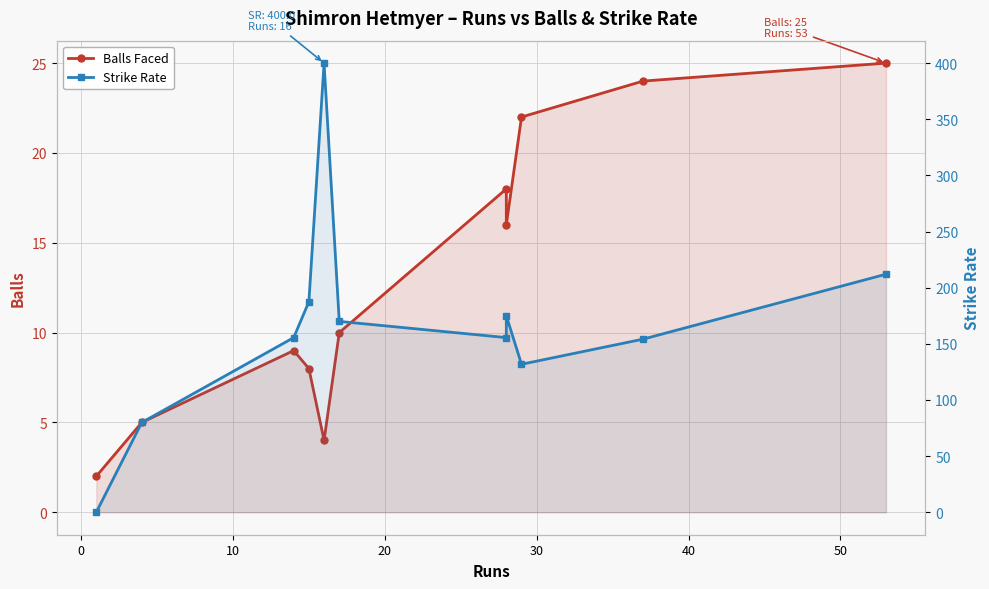

How many lines are shown in the chart?

2